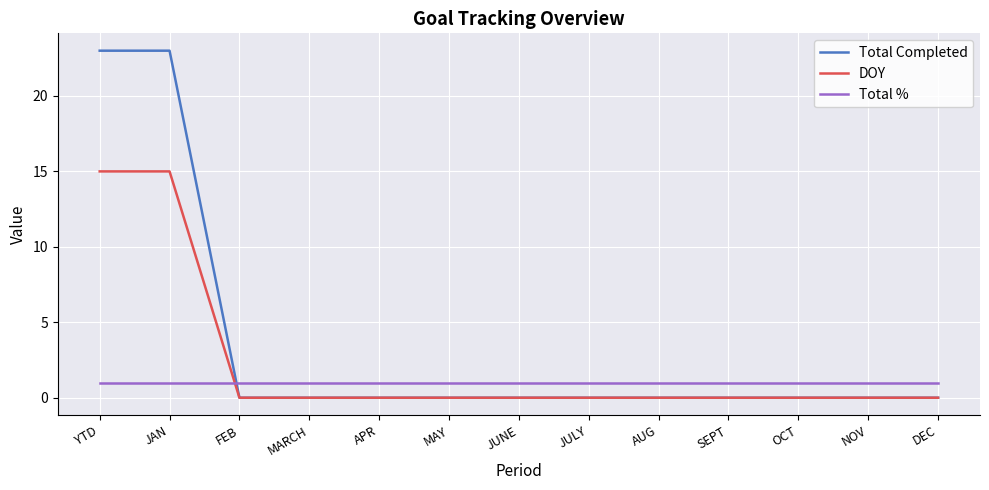

List the series in order of their overall mean, highest first.

Total Completed, DOY, Total %